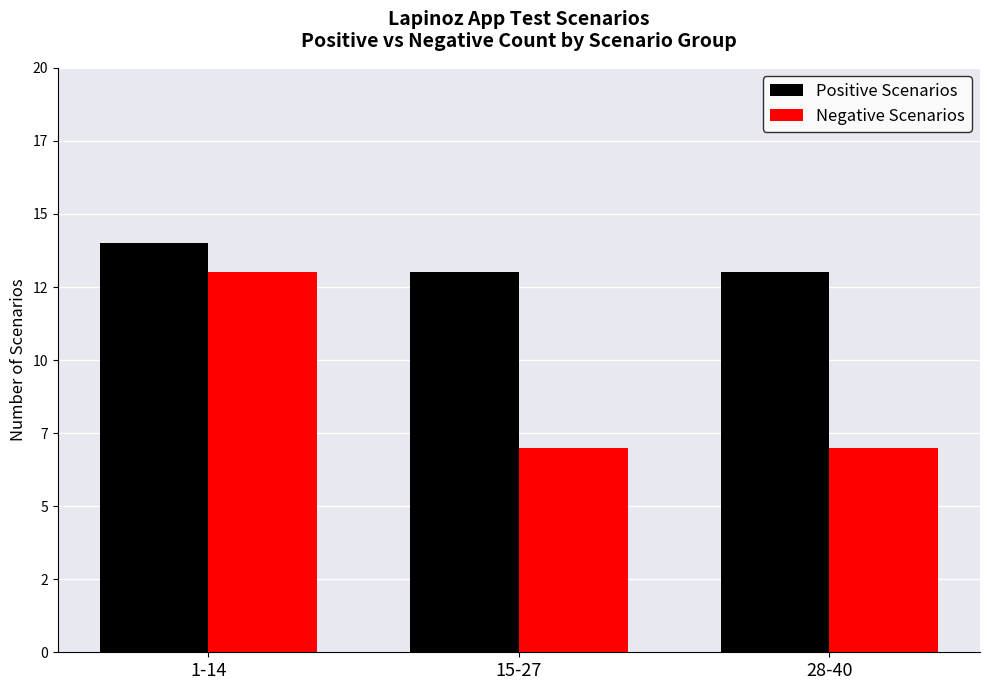

Between 28-40 and 1-14, which is larger?

1-14